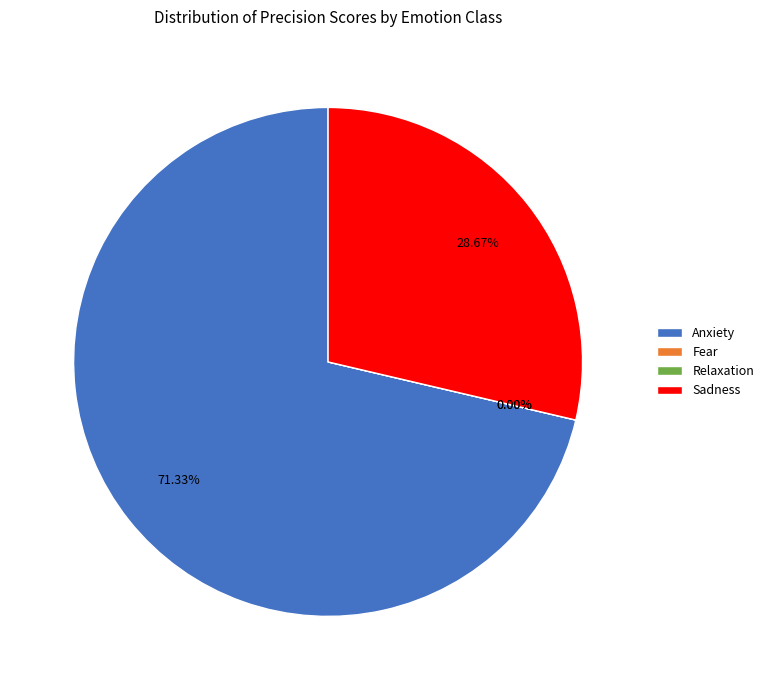

Rank the categories by value from lowest to highest.

Fear, Relaxation, Sadness, Anxiety